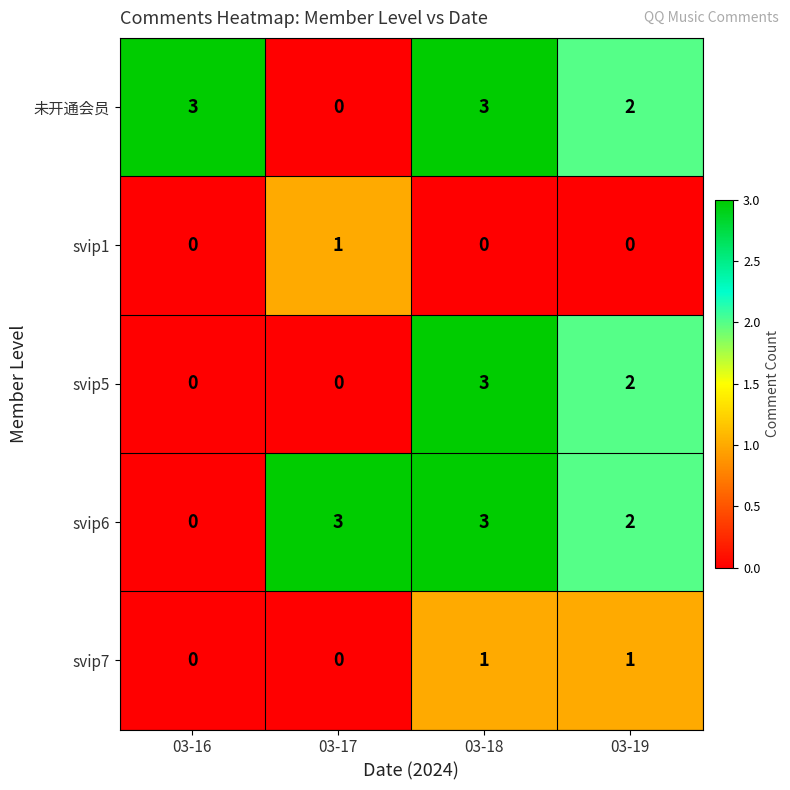

What is the spread (max minus min) of values at 03-17?

3